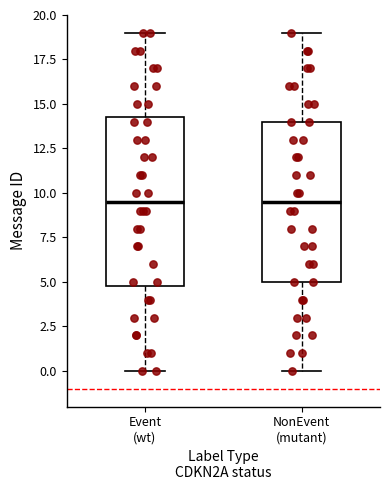

Comparing the boxes themselves (not the whiskers), which one is the tallest?

Event (wt)